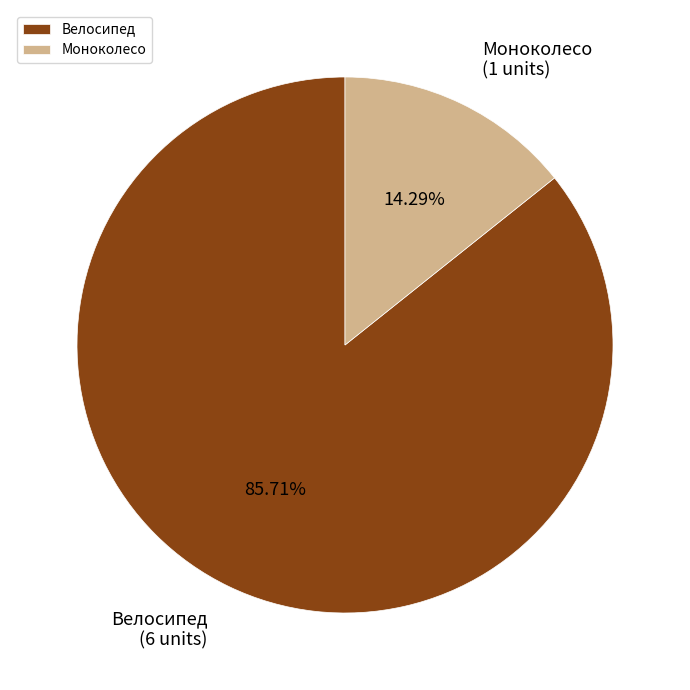

To the nearest percent, what portion does Моноколесо represent?

14%